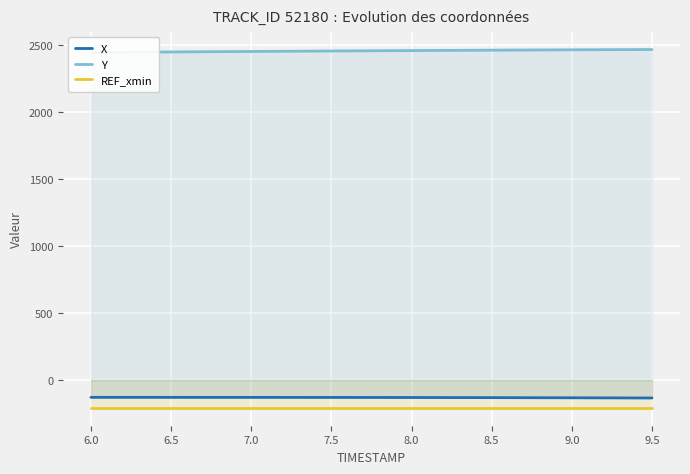

What is the difference between the maximum and minimum values in the X series?

4.8